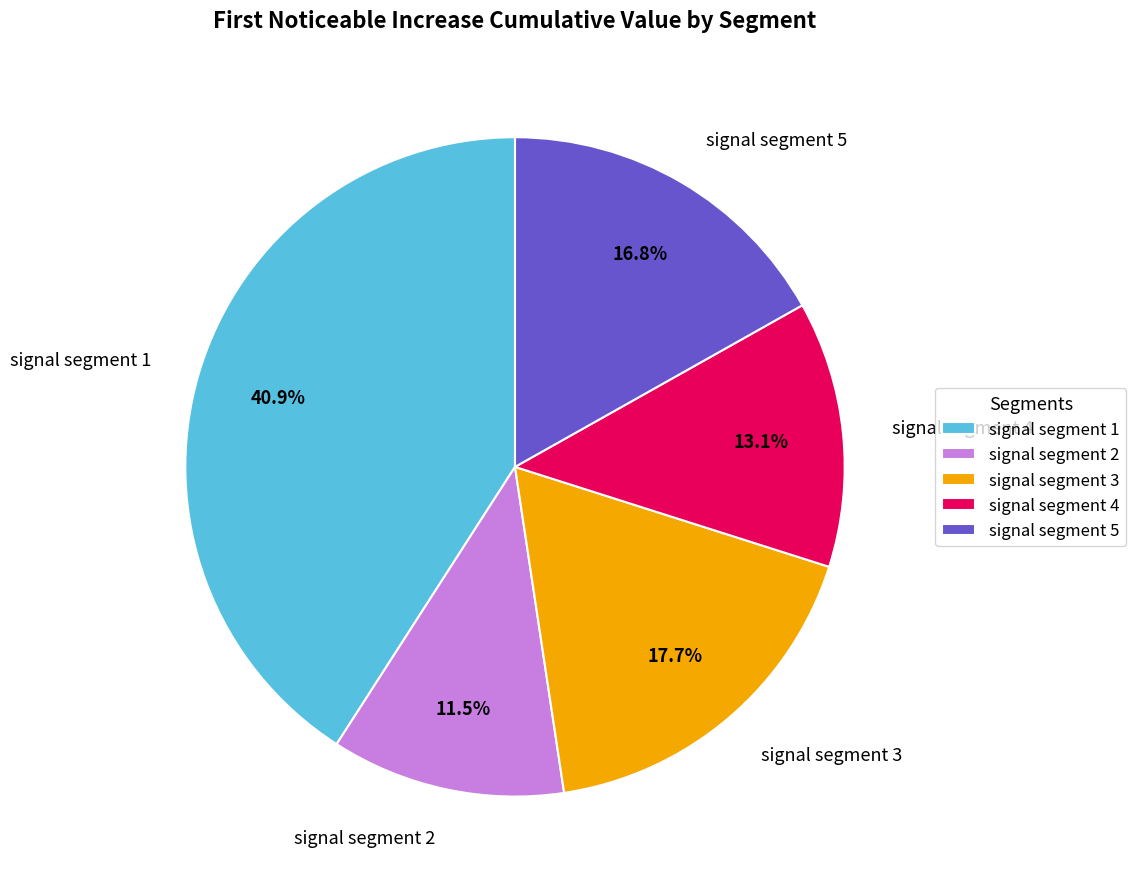

Between signal segment 3 and signal segment 5, which is larger?

signal segment 3